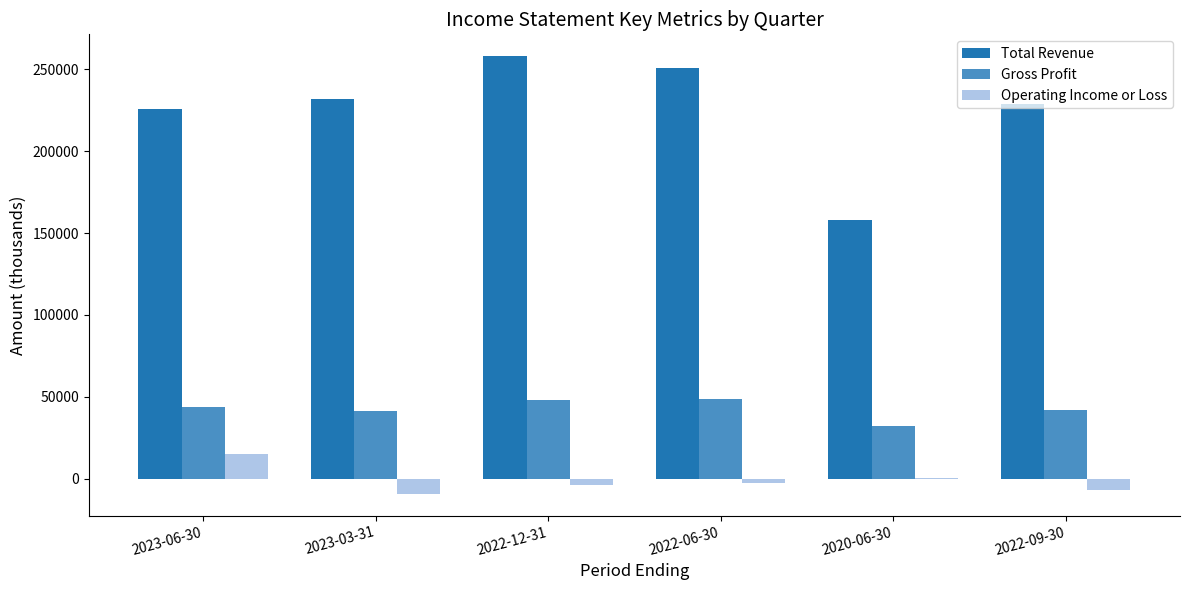

Which series changed the most between 2020-06-30 and 2022-09-30?

Total Revenue